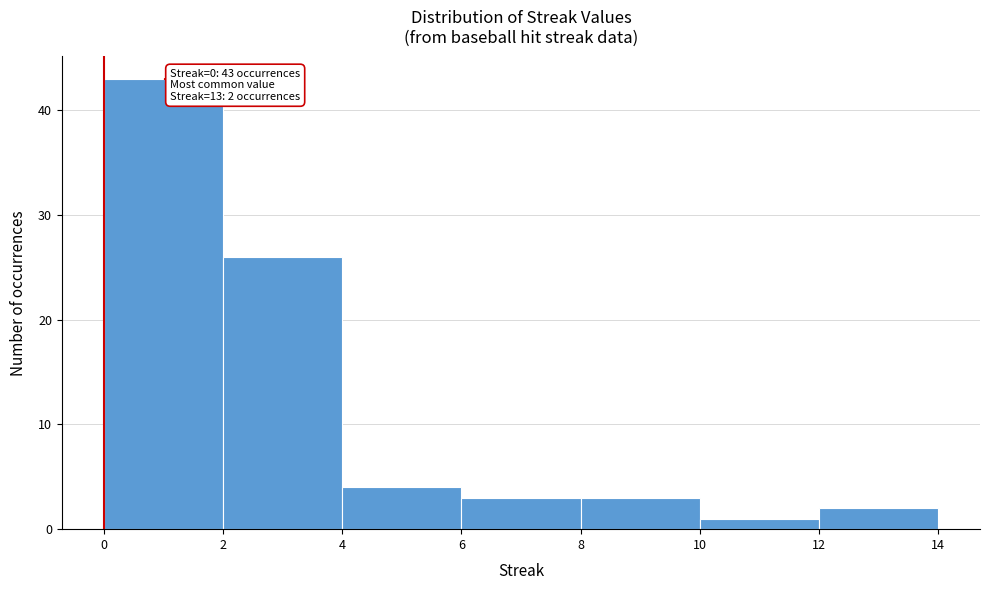

Which range on the x-axis has the tallest bar?

0 to 2